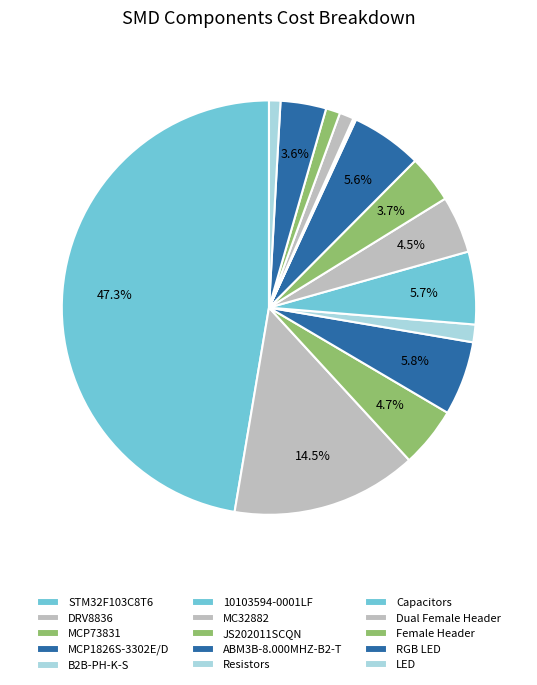

To the nearest percent, what portion does MC32882 represent?

4%